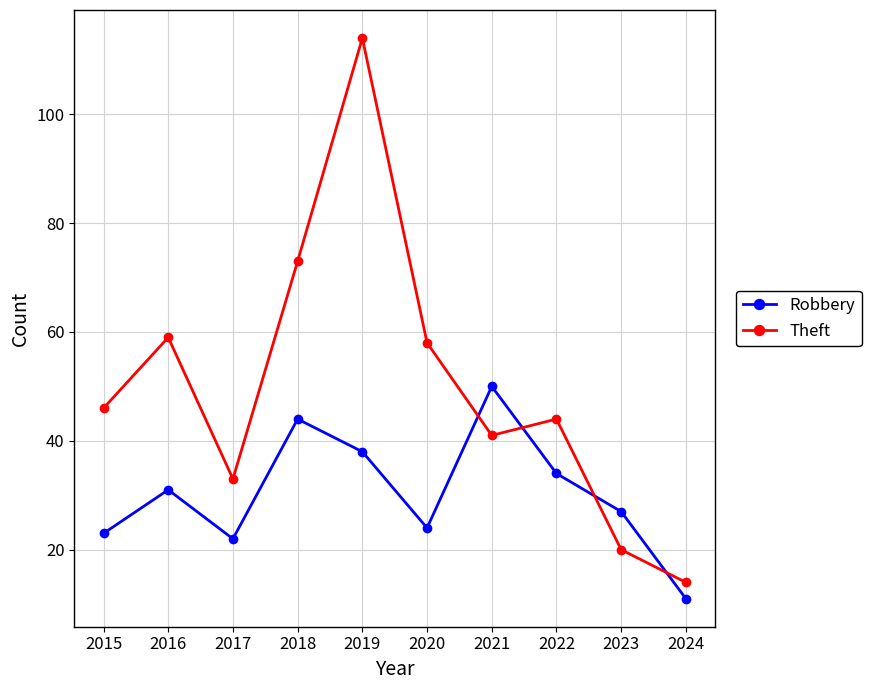

Rank the series at 2015 from lowest to highest value.

Robbery, Theft